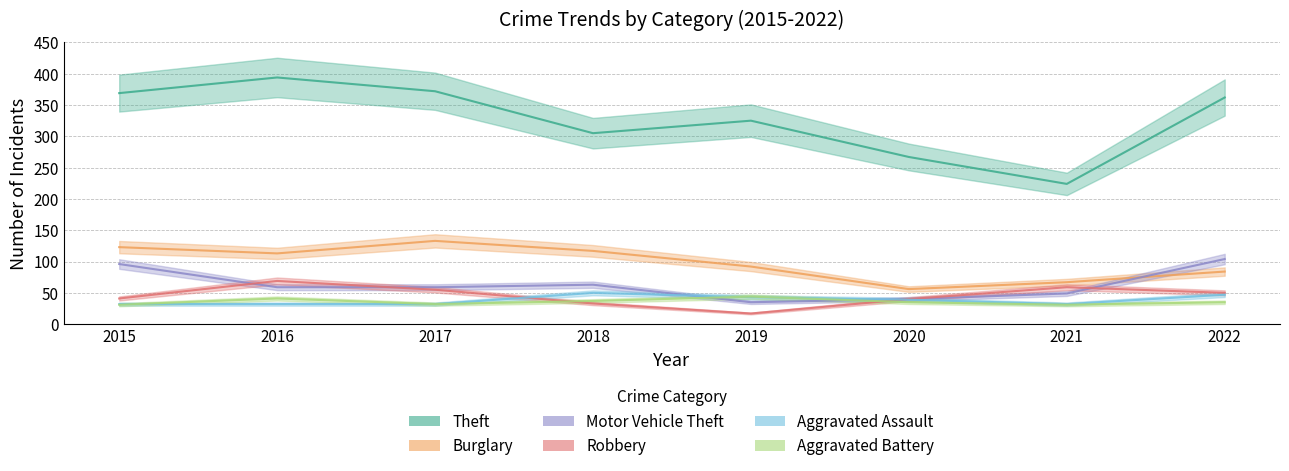

Where is the first local minimum for Theft?

2018